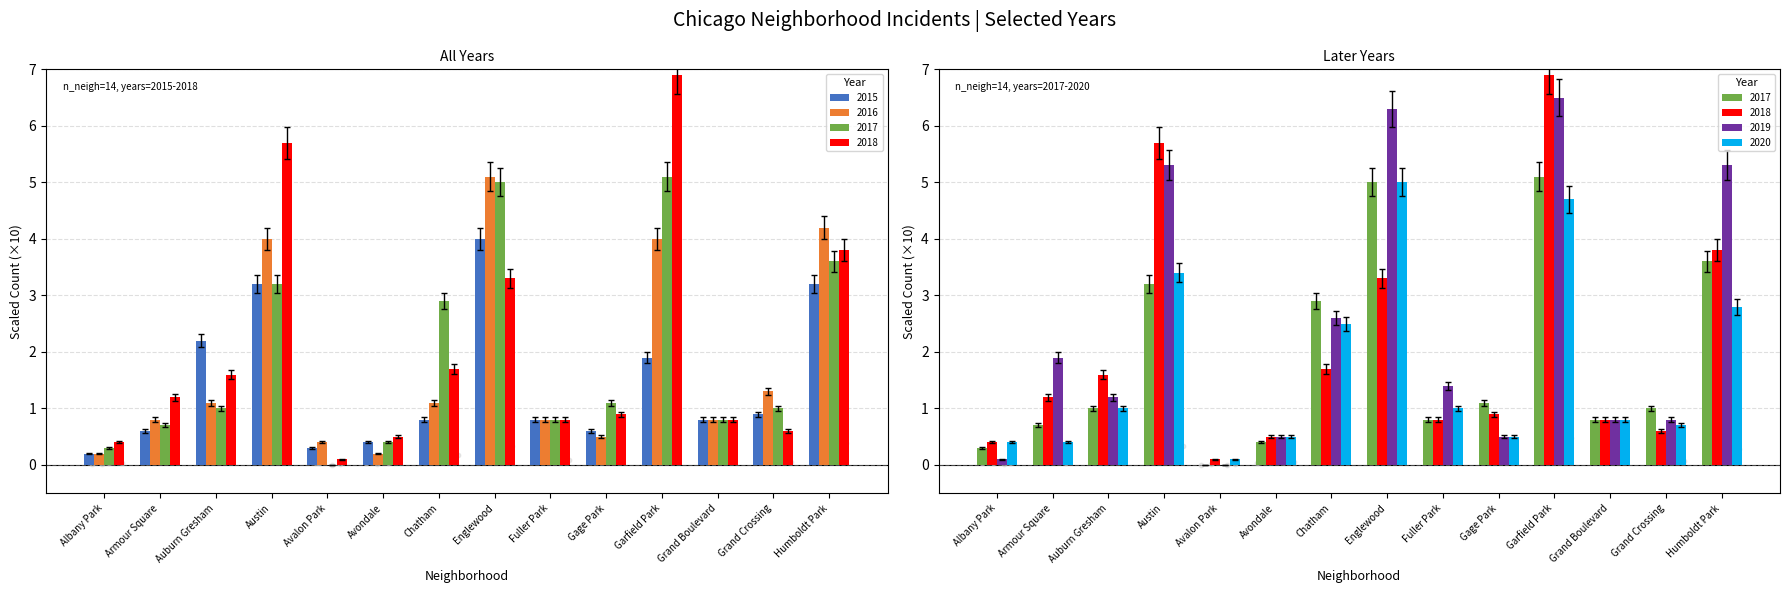

What are all the series names shown in the legend?

2015, 2016, 2017, 2018, 2019, 2020